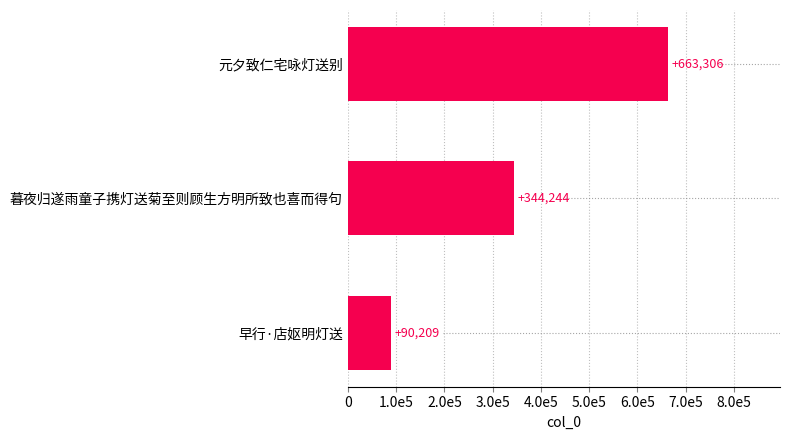

List the labels in order of value, largest first.

元夕致仁宅咏灯送别, 暮夜归遂雨童子携灯送菊至则顾生方明所致也喜而得句, 早行·店妪明灯送